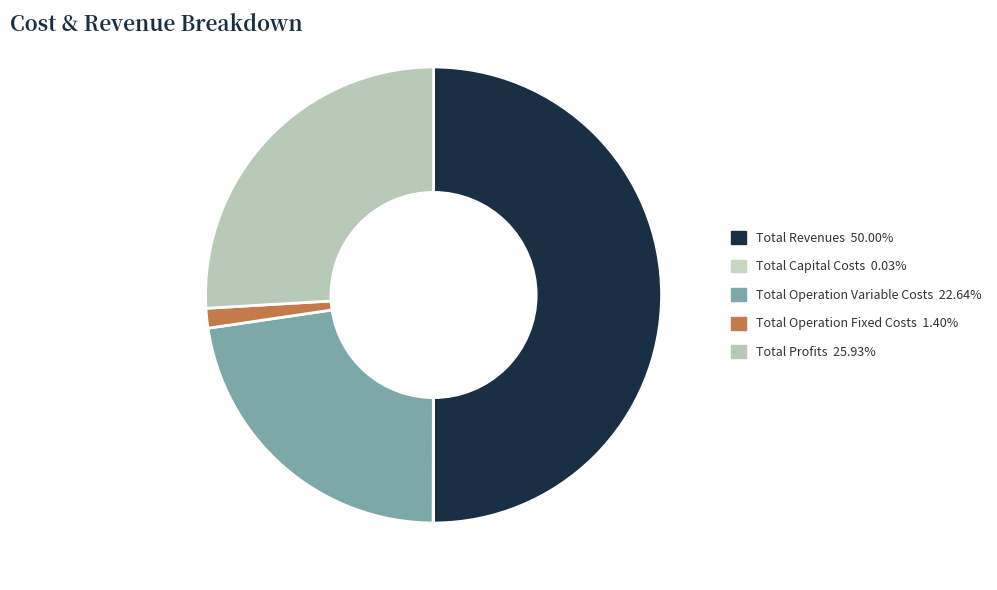

Is the sum of Total Profits and Total Operation Variable Costs greater than half?

No